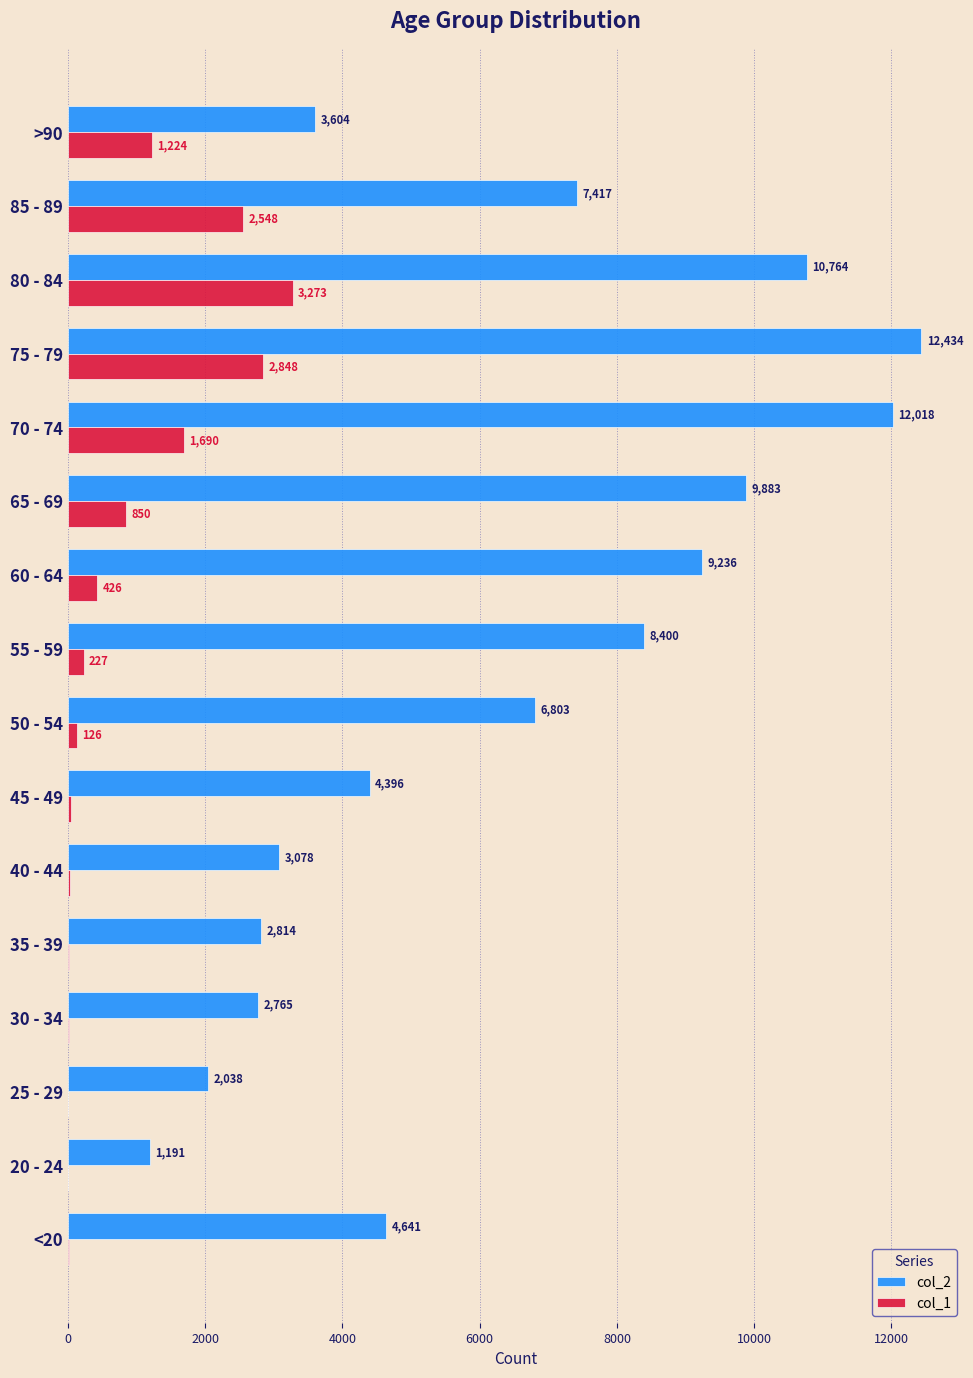

What is the sum of all col_1 values?

13343